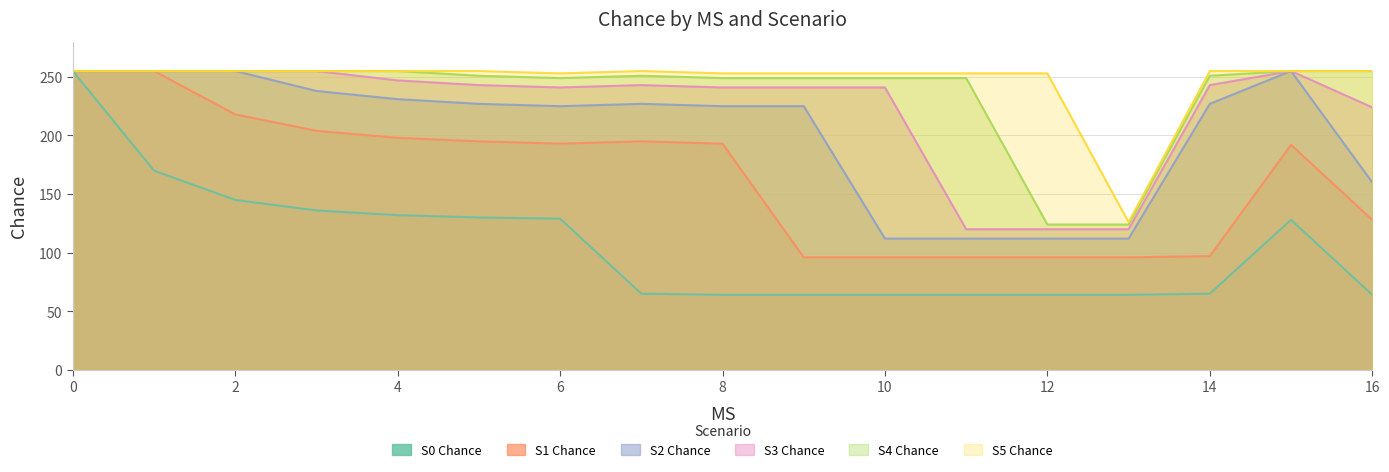

List the series in order of their peak value, highest first.

S0 Chance, S1 Chance, S2 Chance, S3 Chance, S4 Chance, S5 Chance